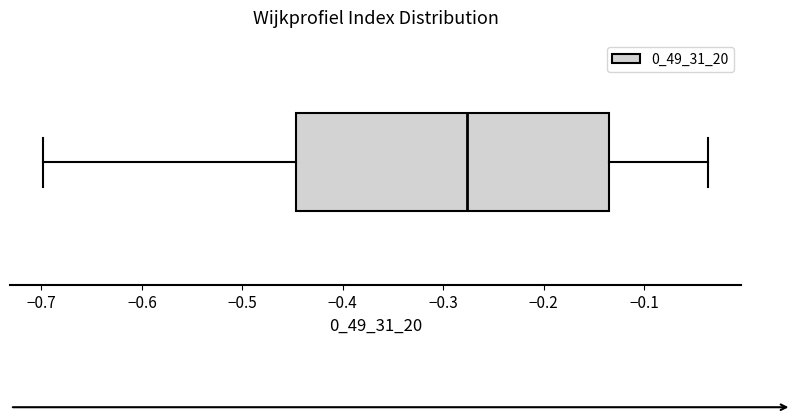

Read this box plot against the x-axis: the position of the median line, the range covered by the box, and the ends of both whiskers. The values are not printed on the chart, so give them approximately, as read against the axis.

median -0.28, box -0.45 to -0.13, whiskers -0.70 to -0.04